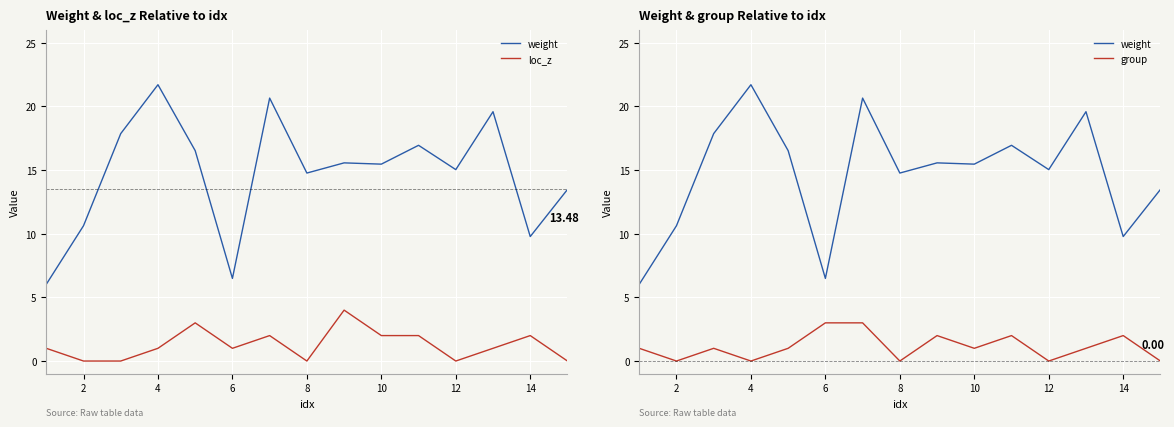

What is the value of the group point at the 6th from the left?

3.0